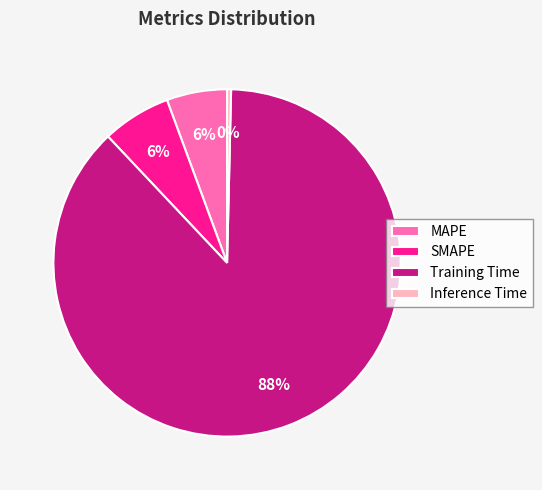

To the nearest percent, what percentage of the pie is Training Time?

88%